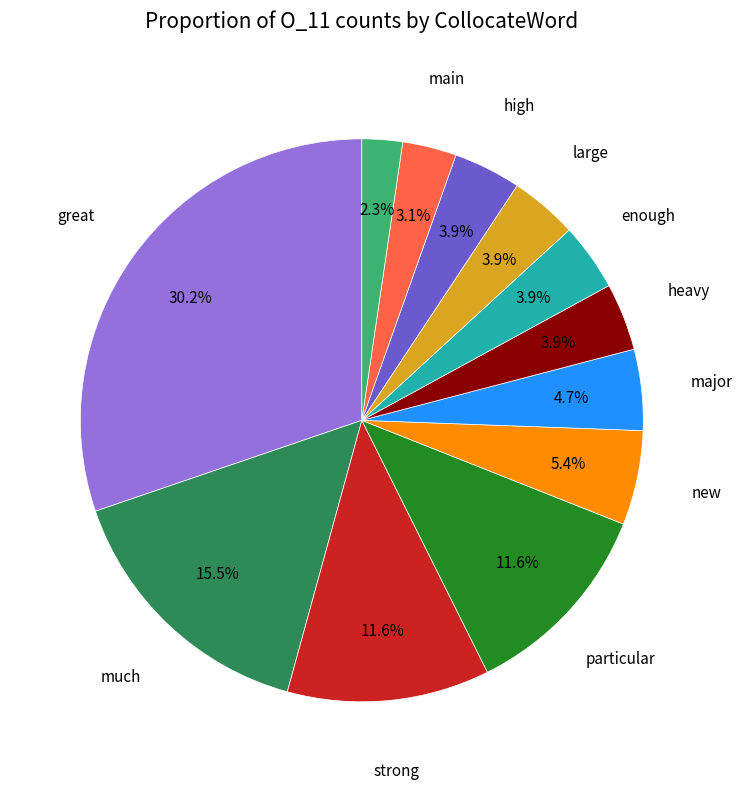

Does any single category account for the majority?

No